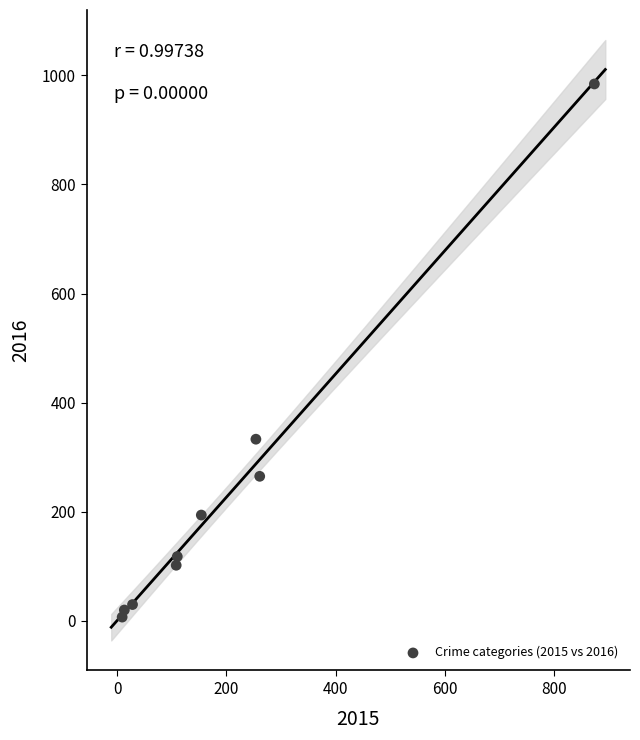

What Y value in the scatter plot is closest to 495?

333